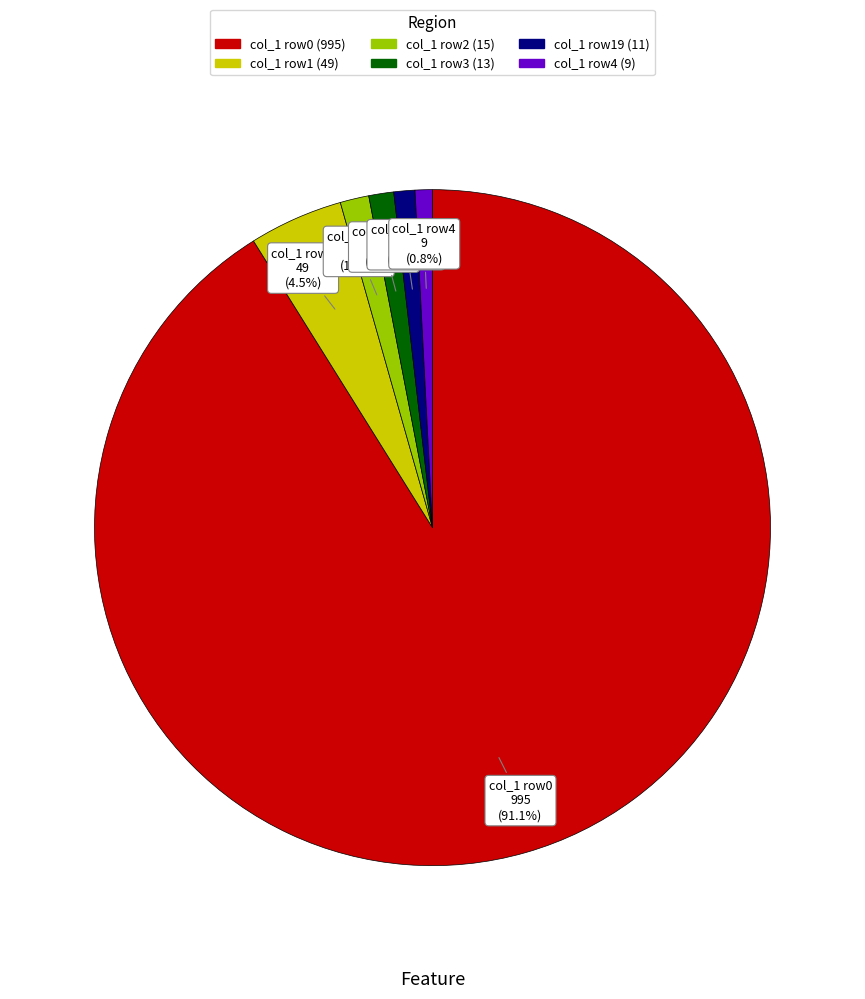

Is there any slice that represents more than half of the pie?

Yes